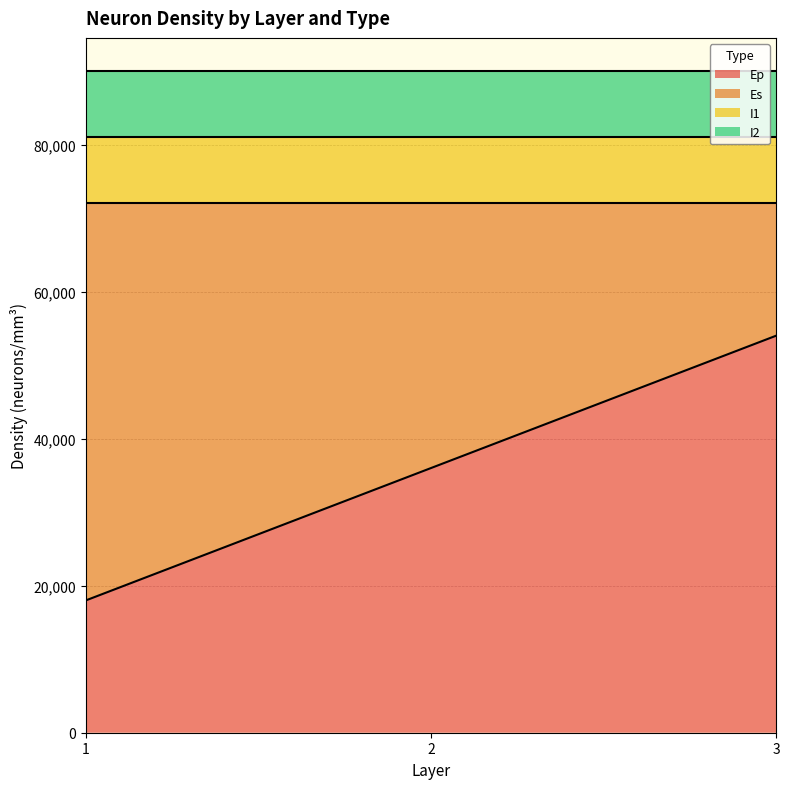

How many values in the Ep series exceed 36000?

1